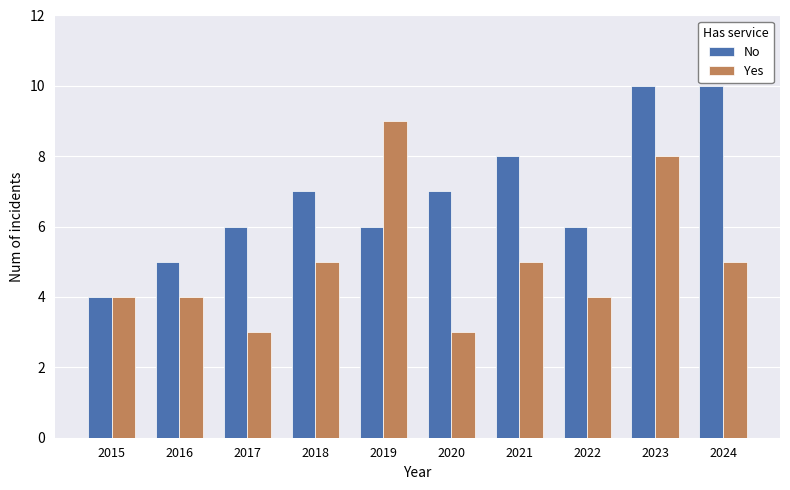

Which series changed the most between 2016 and 2019?

Yes